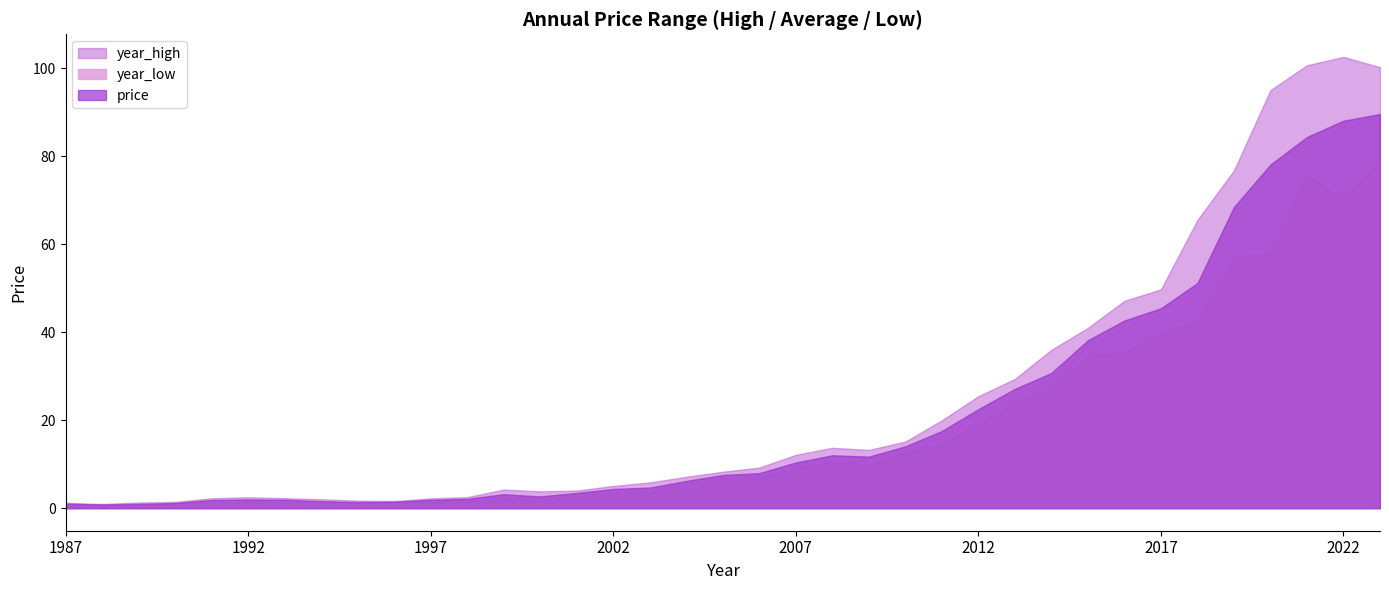

The value of year_low at 2023 is 44.1. True or false?

False